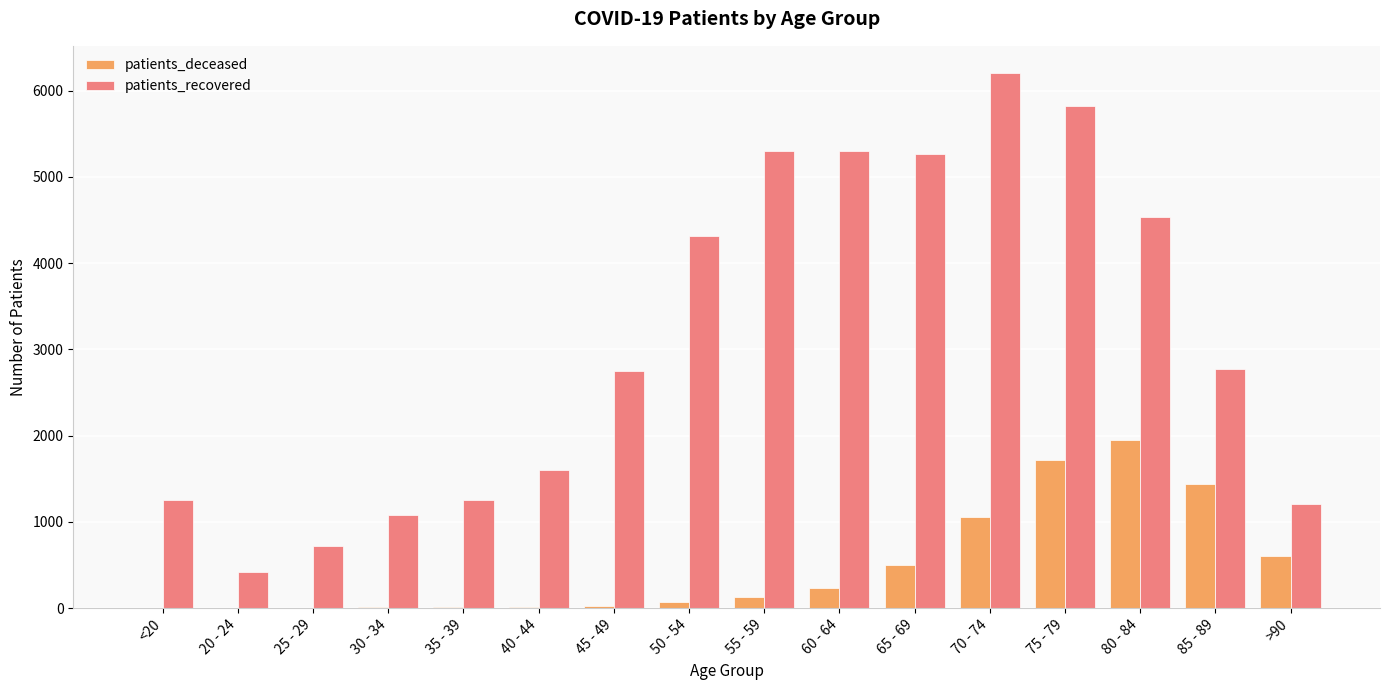

Count the number of categories in the chart.

16